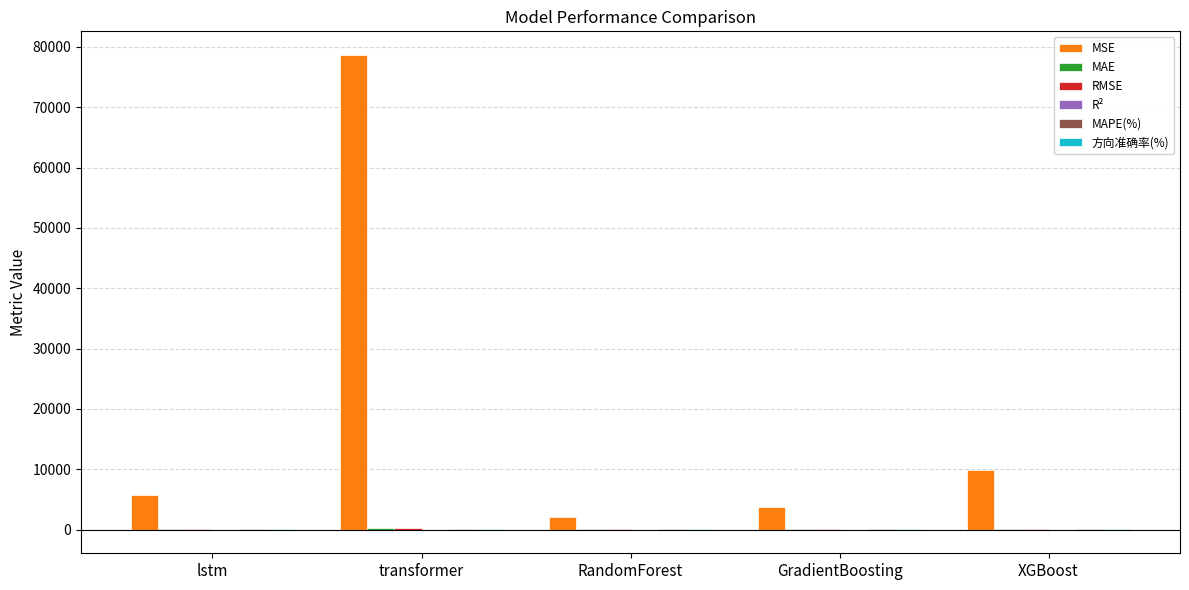

What is the greatest value displayed?

78646.7